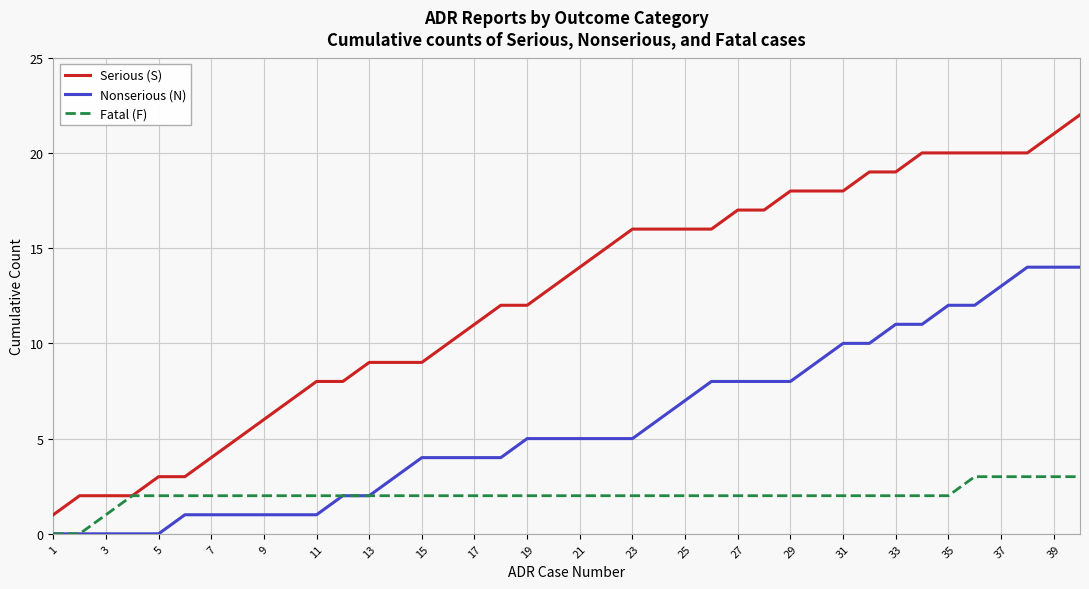

Which series has the largest range (max minus min)?

Serious (S)